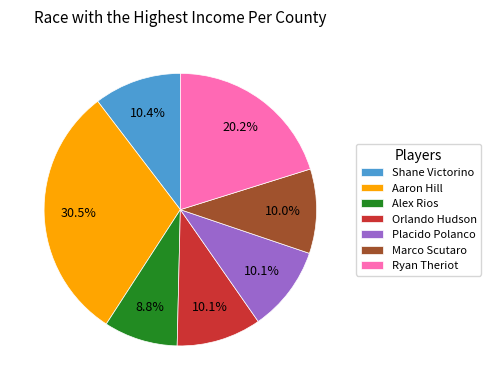

Count the number of slices in the pie.

7